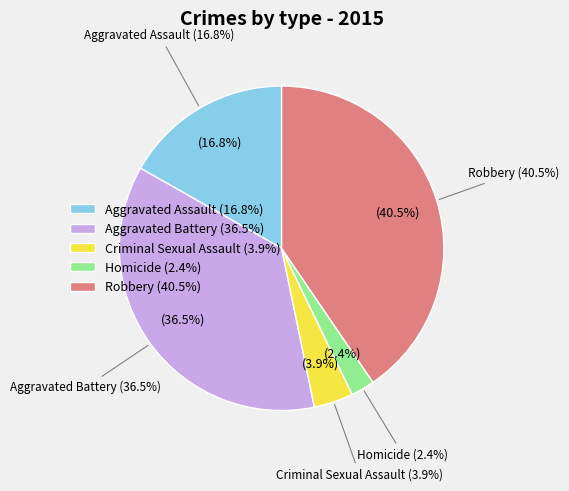

To the nearest percent, what portion does Aggravated Assault represent?

17%